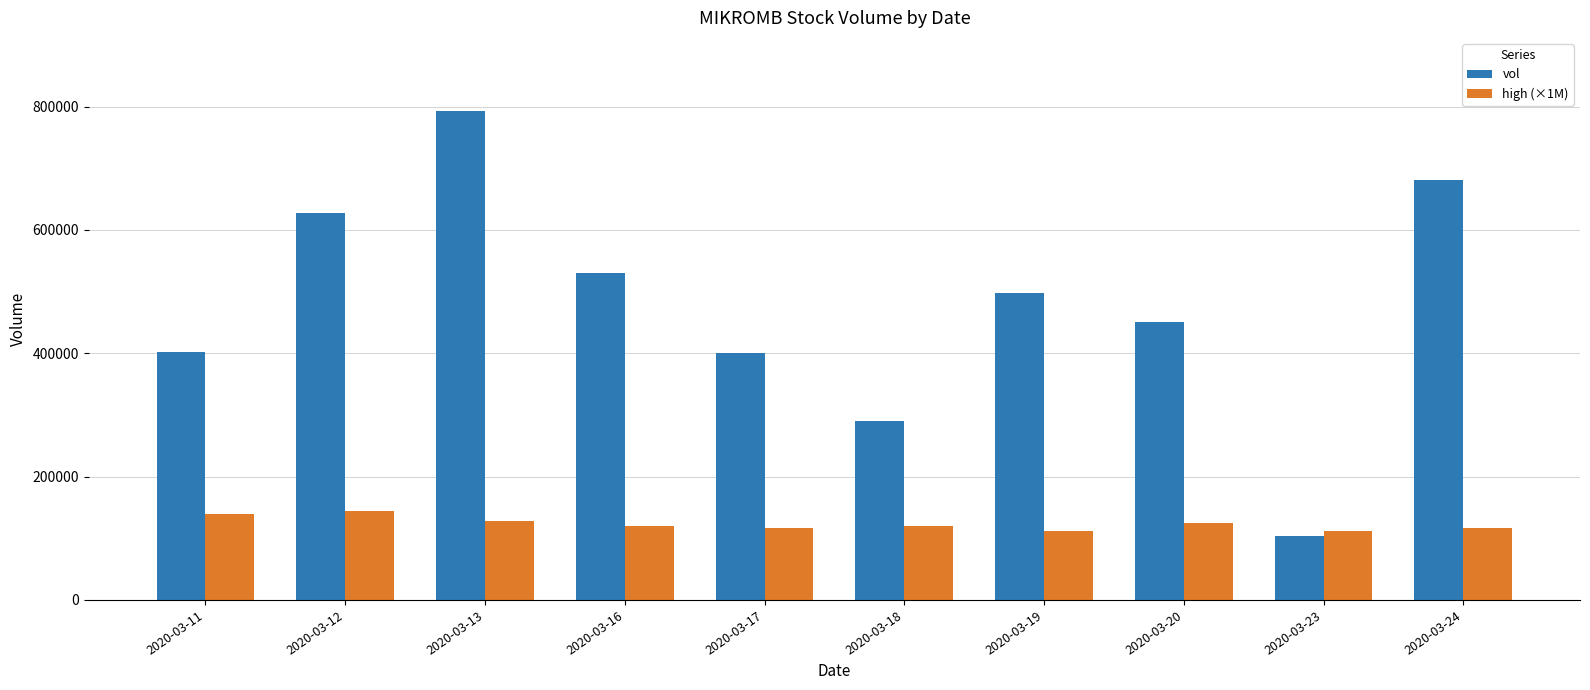

Which series has the widest spread of values?

vol